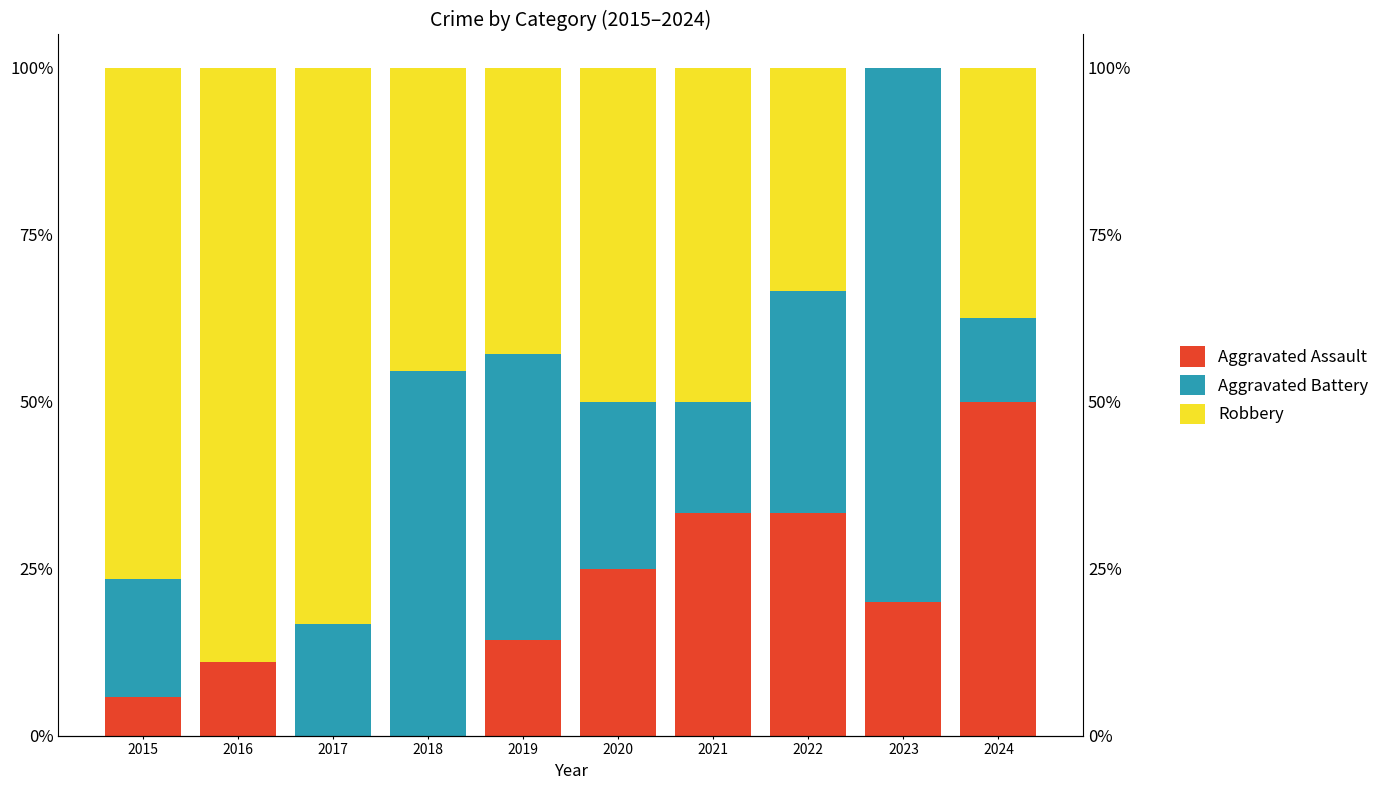

Which series has the largest total across all categories?

Robbery